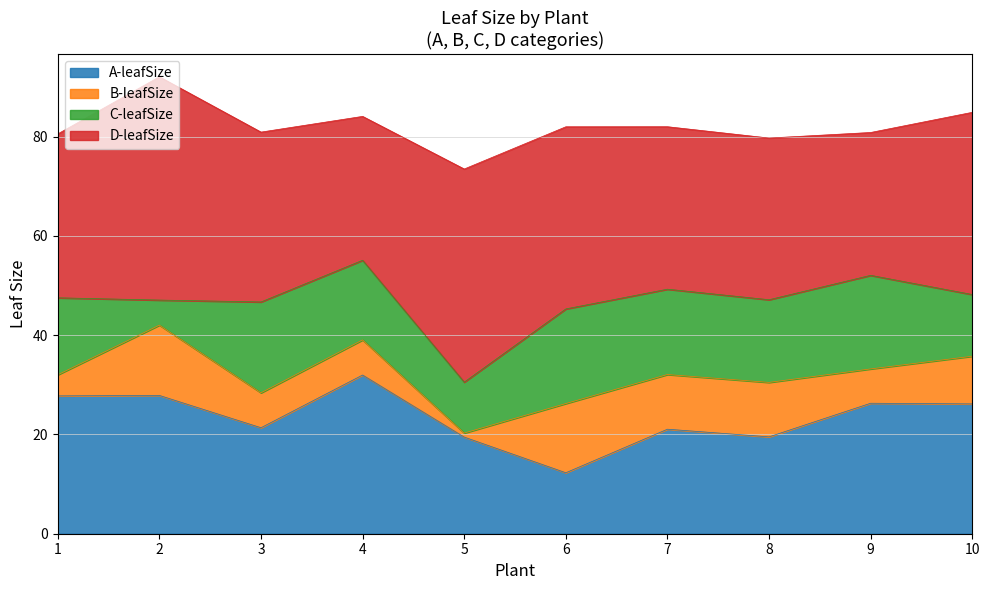

Where is B-leafSize nearest to the value 7?

3